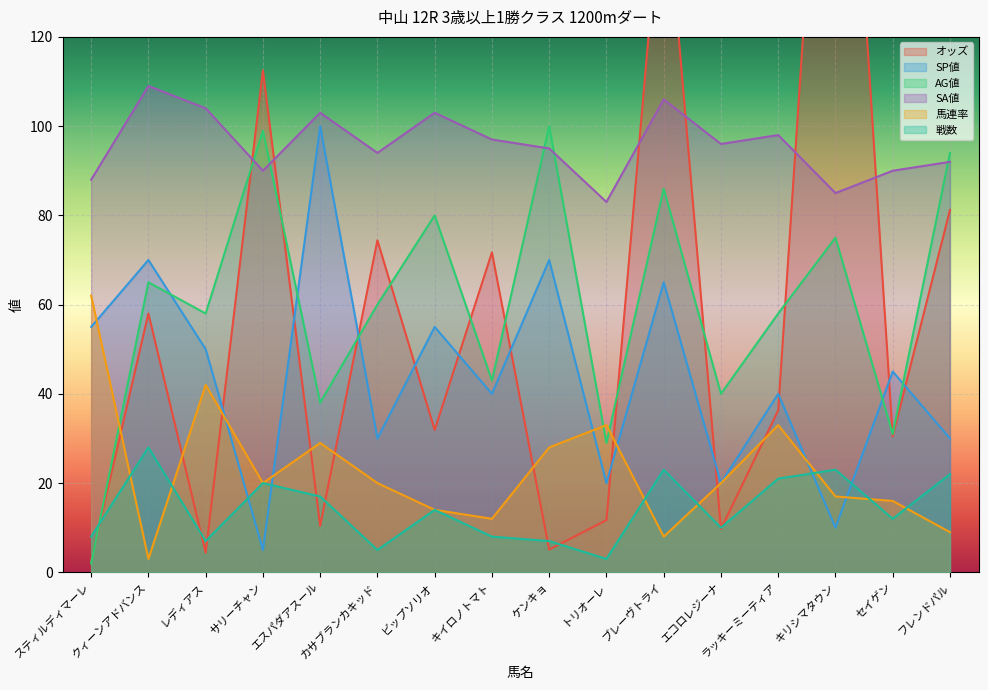

At which label does オッズ reach its peak?

キリシマタウン